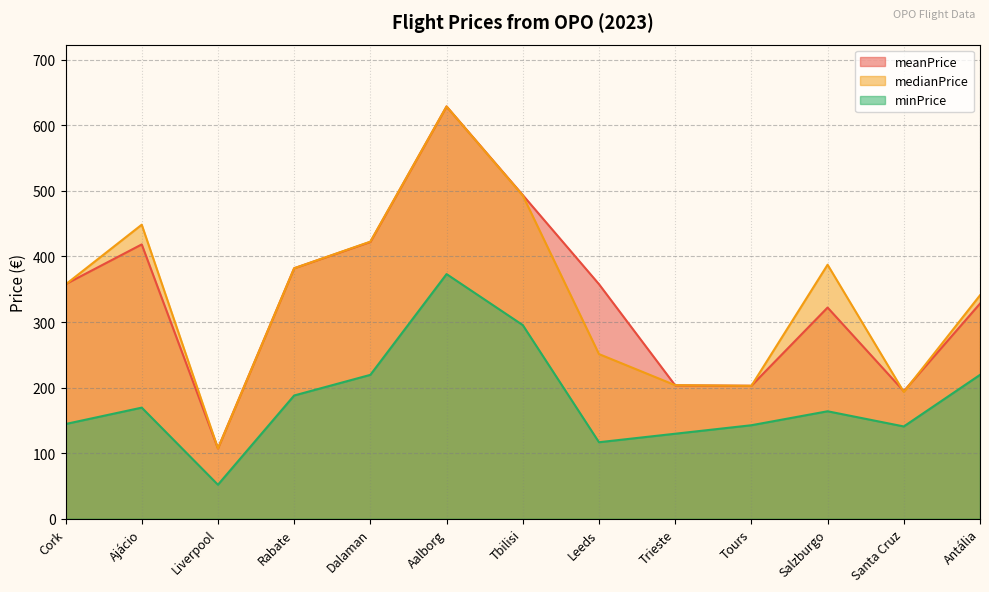

Which category has the highest value in the minPrice series?

Aalborg